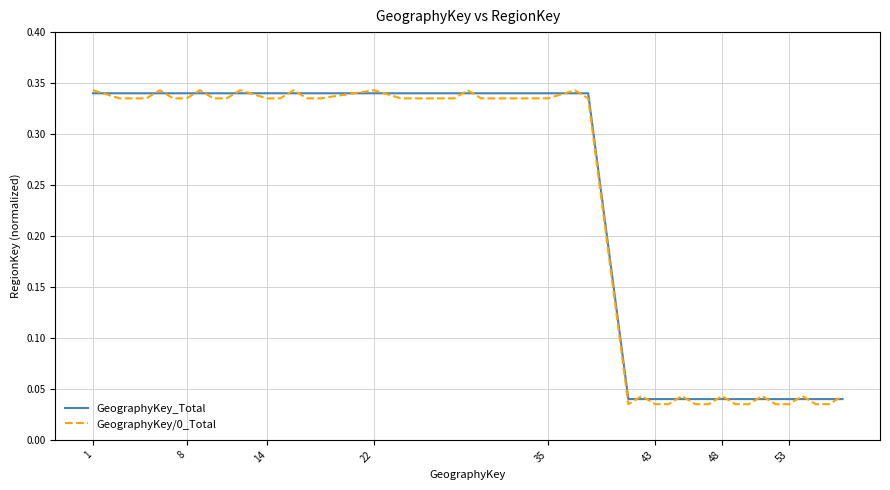

What is the value of the GeographyKey/0_Total point at the 11th from the left?

0.3